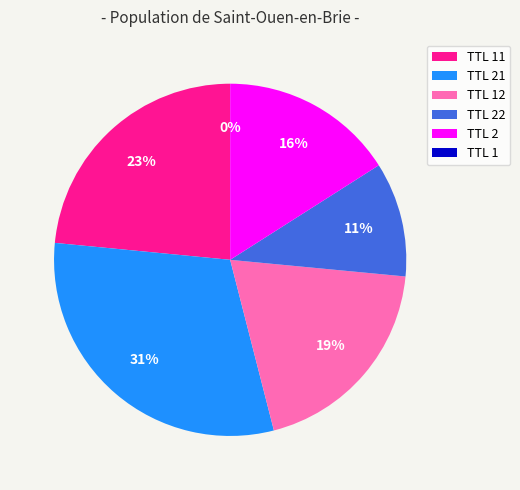

Is it true that TTL 2 is 5% of the pie?

False